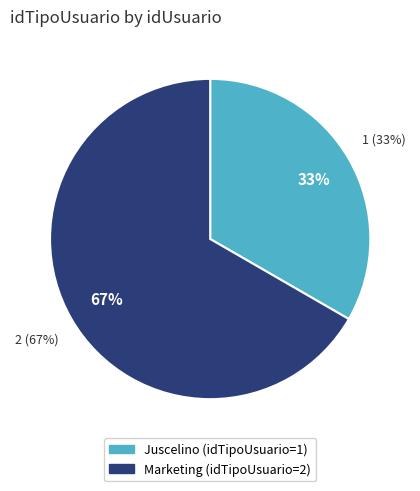

To the nearest percent, what is the difference between the largest and smallest slice percentages?

33%